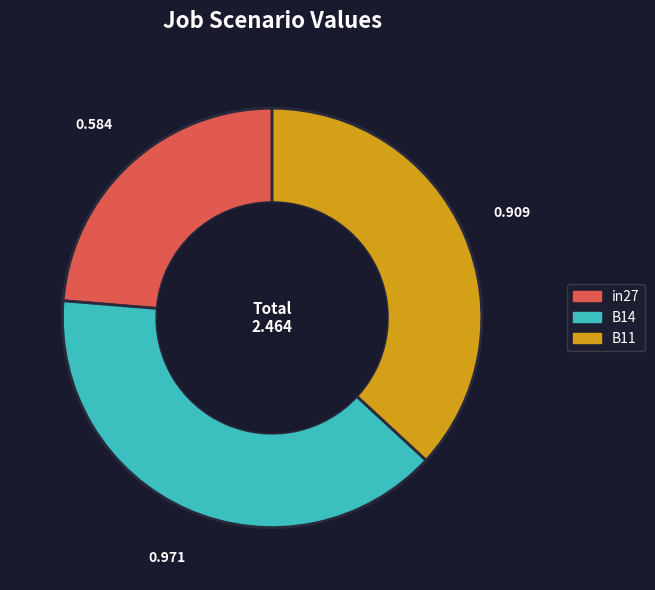

How many slices are in this pie chart?

3